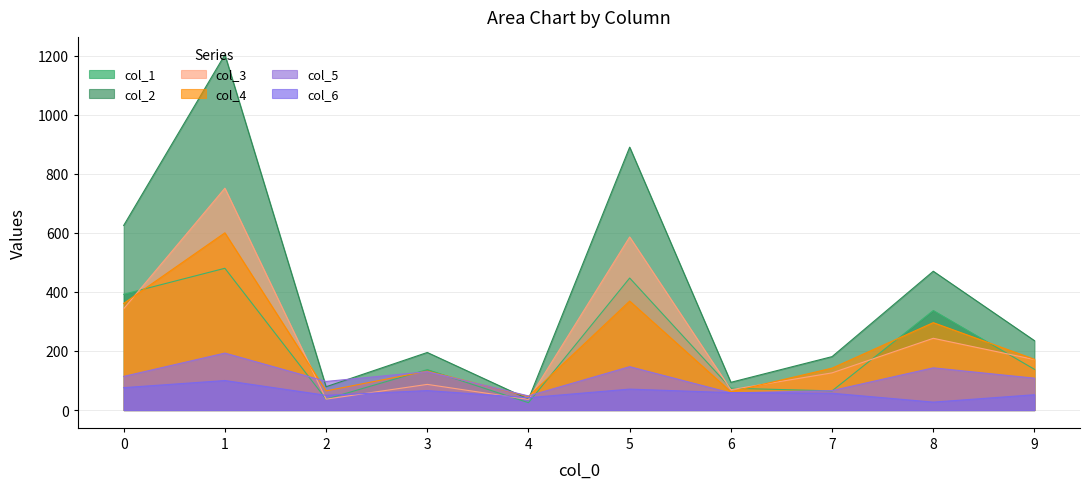

Read the col_5 value at 8, to the nearest 50.

150